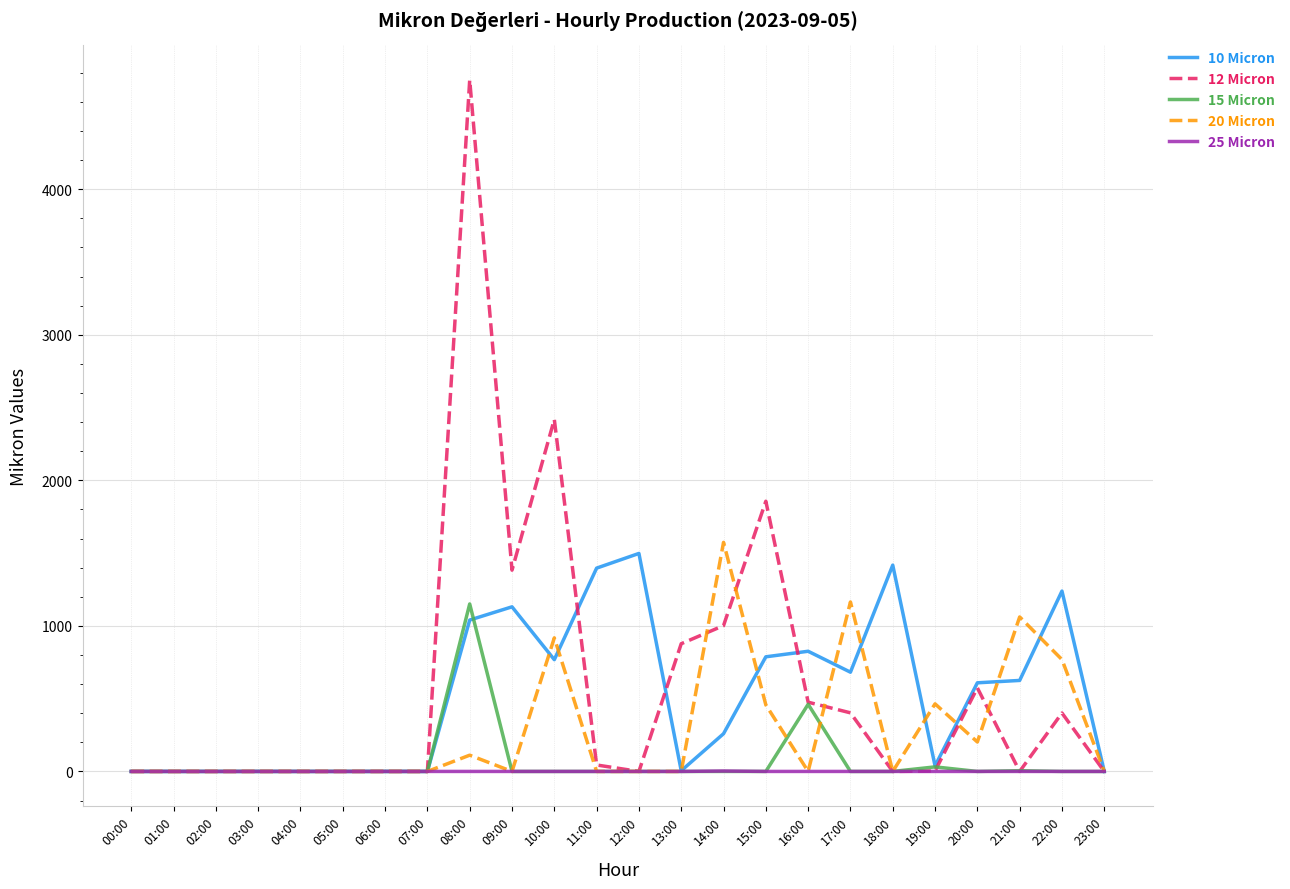

The value of 25 Micron at 10:00 is 0.0. True or false?

True